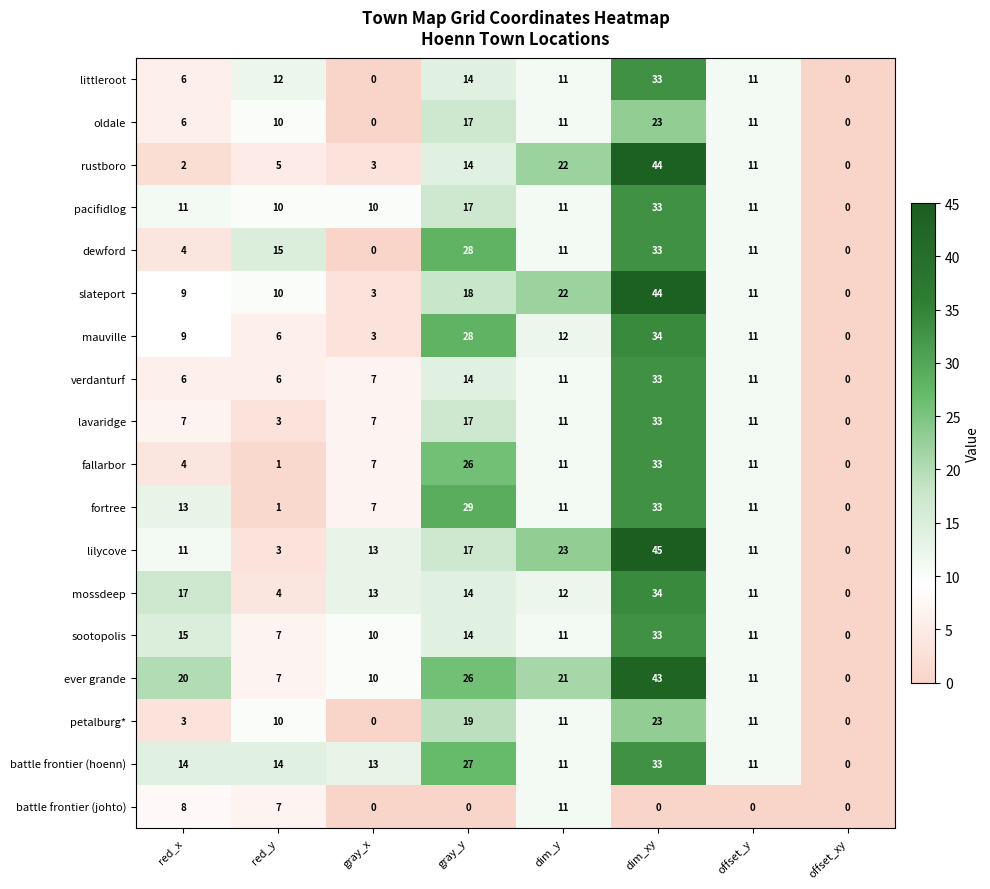

At how many categories does at least one series exceed 7?

7